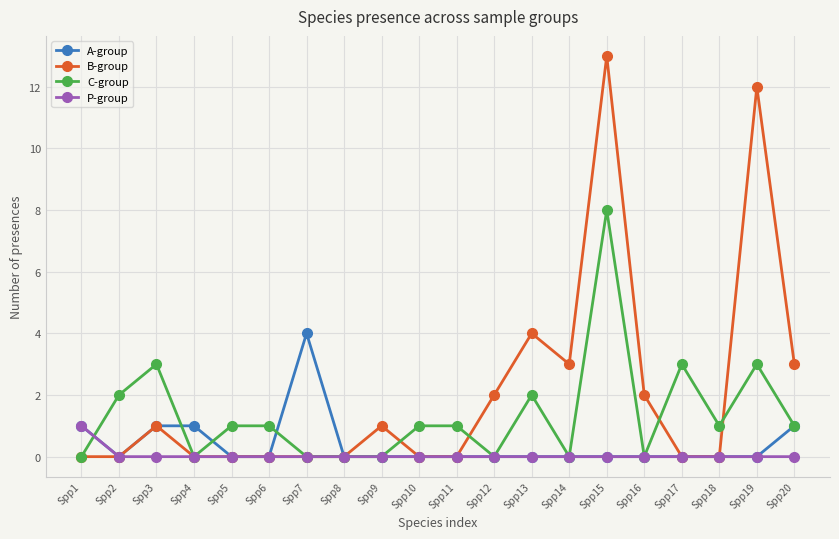

Which label corresponds to the largest value in the chart?

Spp15